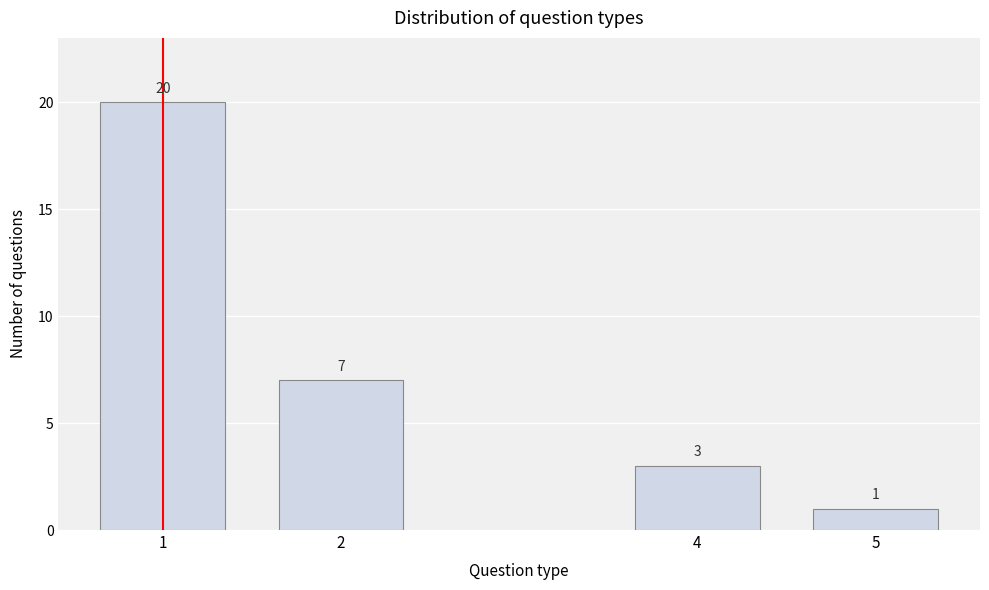

Reading left to right, what are all the values shown in this chart?

1=20	2=7	4=3	5=1